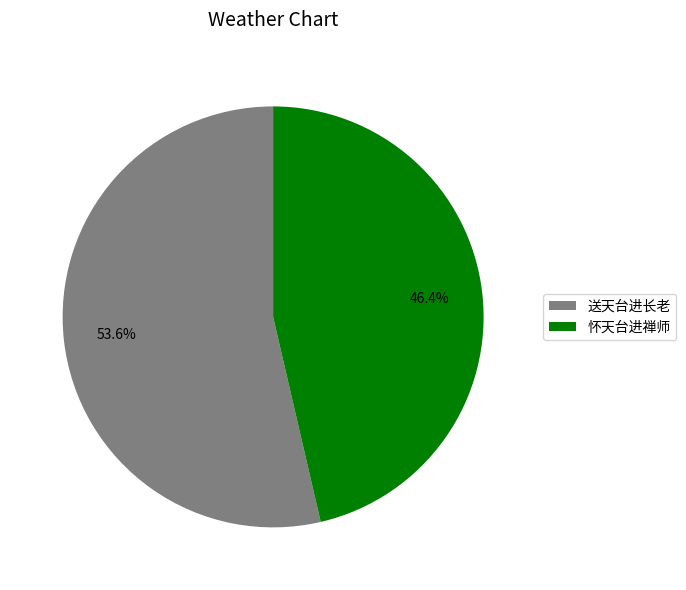

Which category has the biggest portion of the pie?

送天台进长老